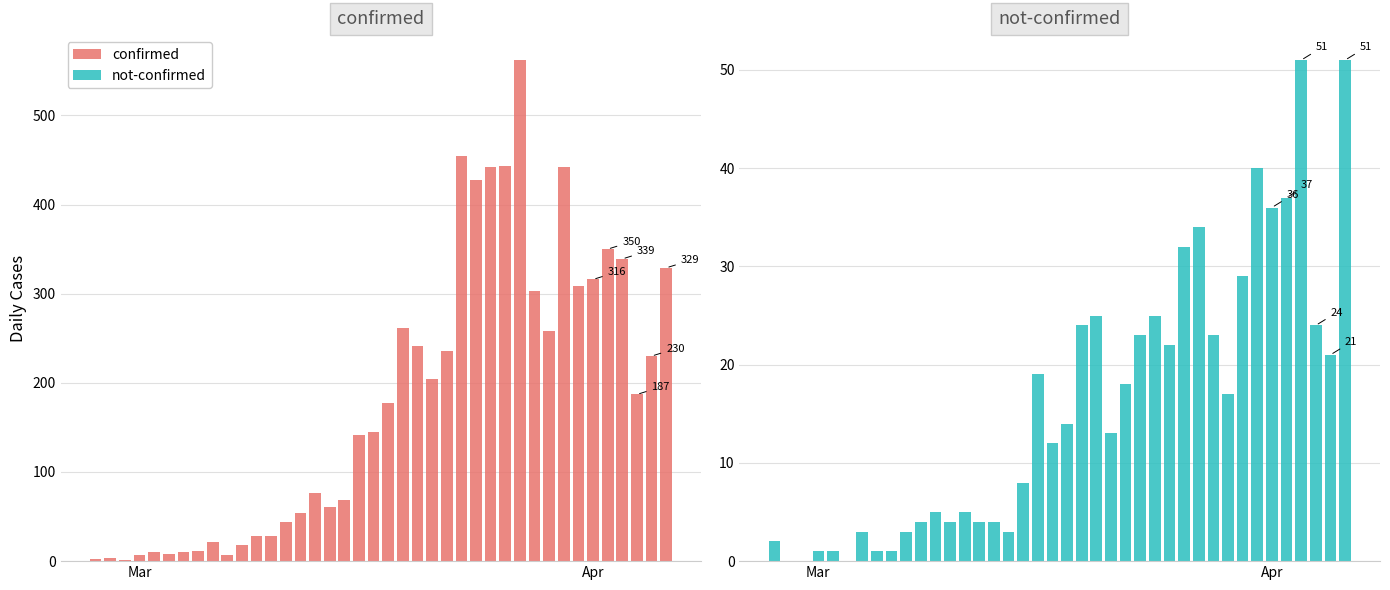

Which series has the largest total across all categories?

confirmed